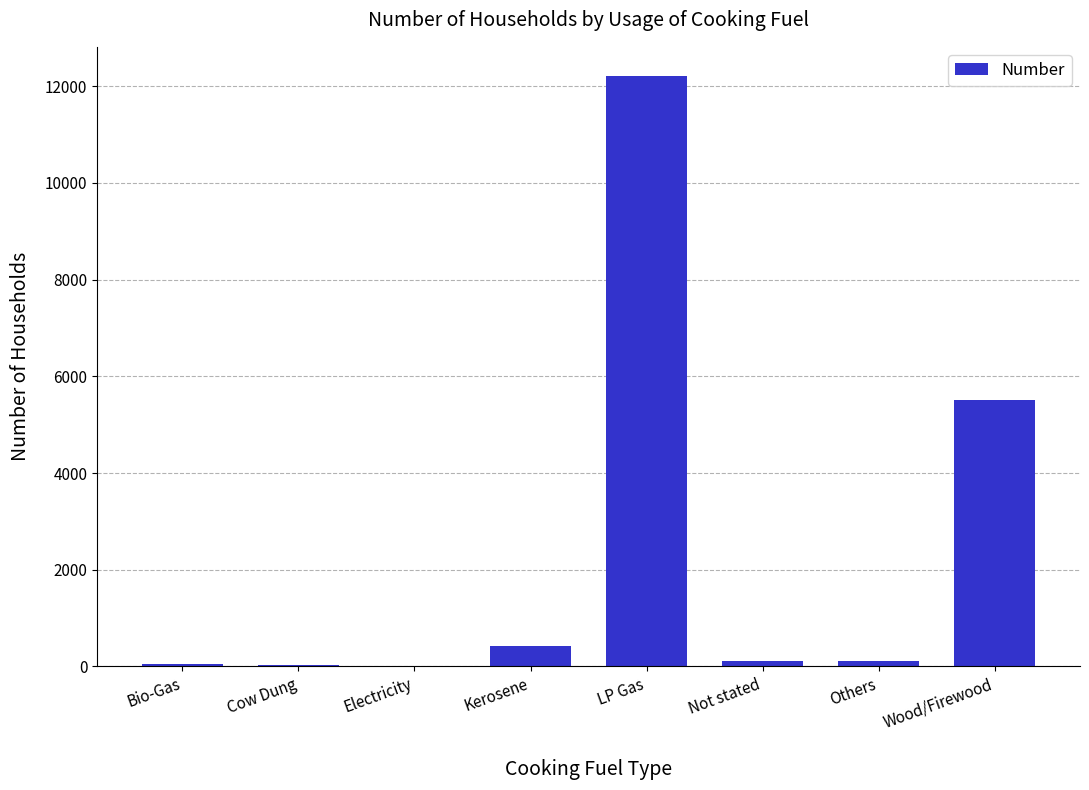

Which has a higher value, Kerosene or Cow Dung?

Kerosene